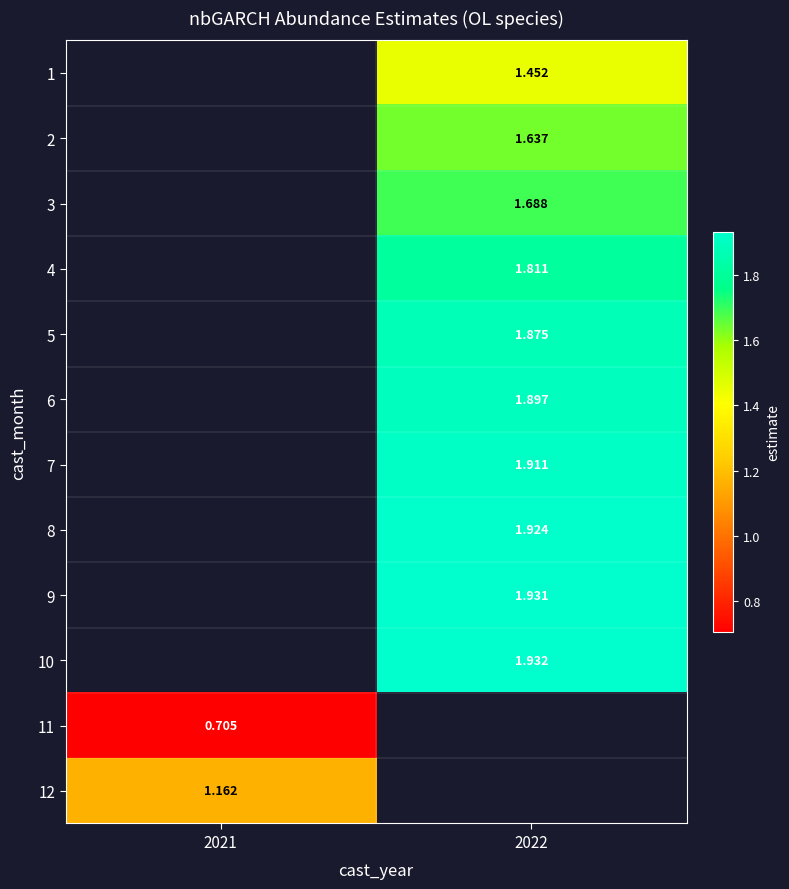

Count the number of categories in the chart.

2